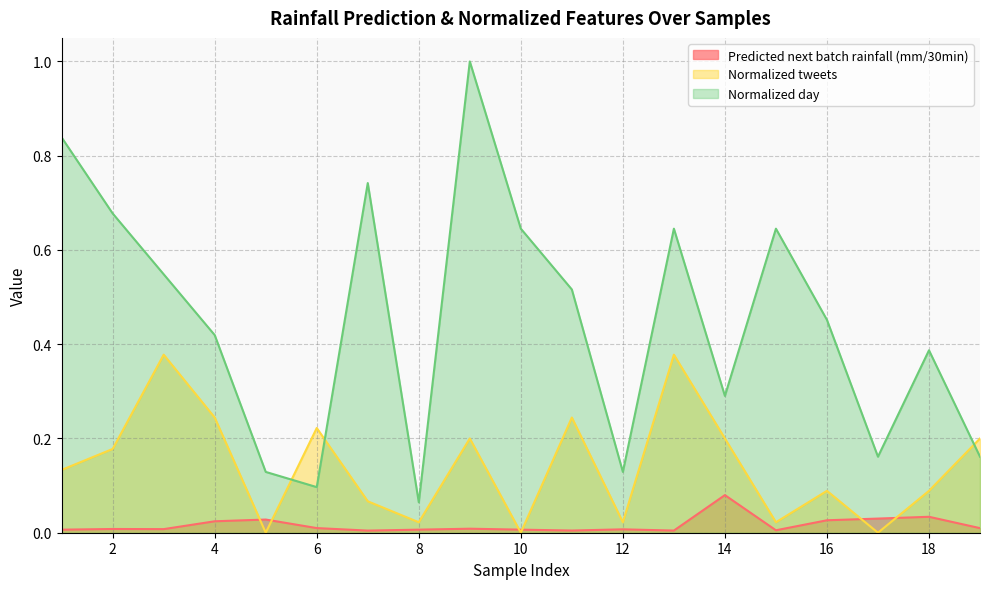

Between 7 and 19, which series saw the biggest shift?

Normalized day